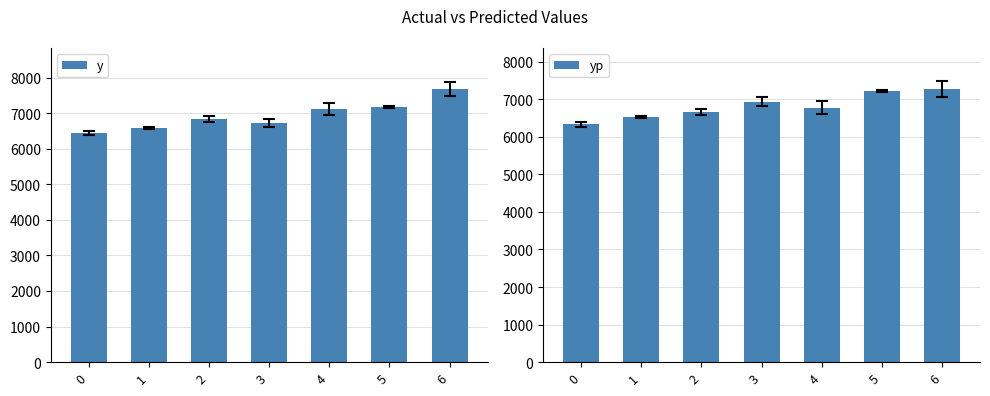

At which label does yp reach its peak?

6